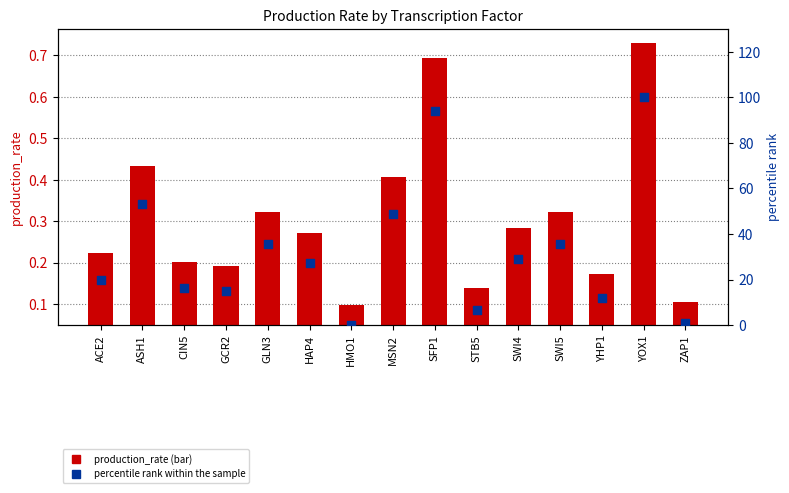

Which series reaches the minimum Y coordinate?

percentile rank within sample